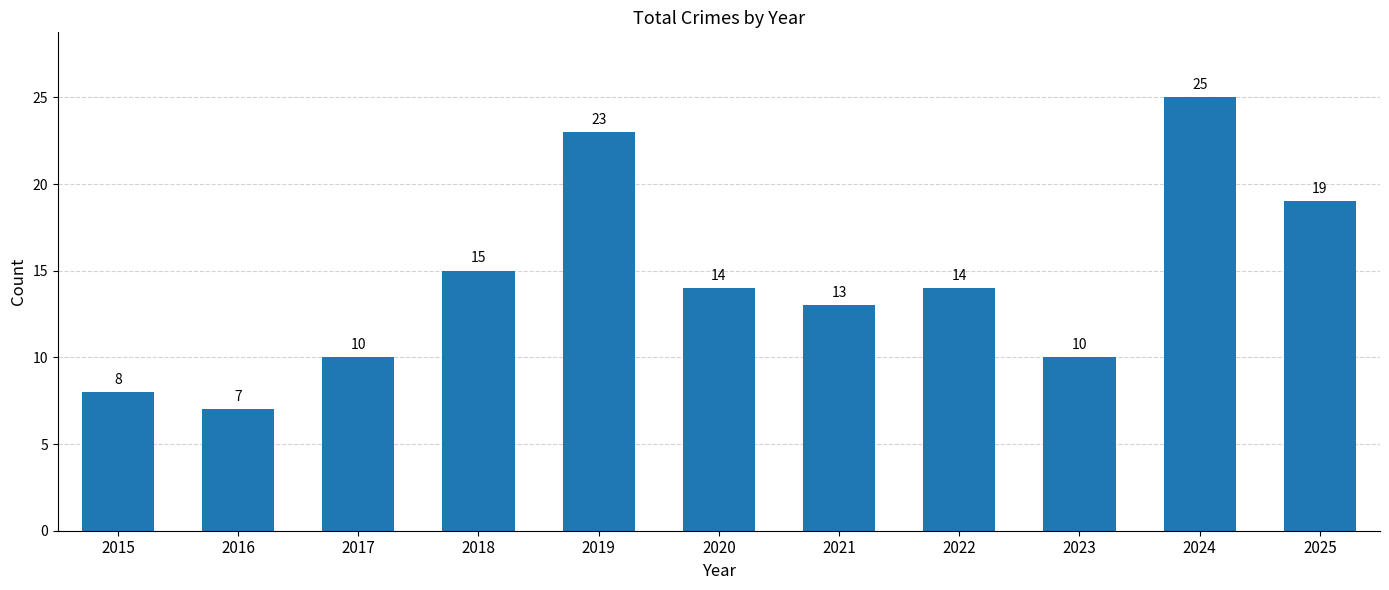

Which label corresponds to the largest value in the chart?

2024